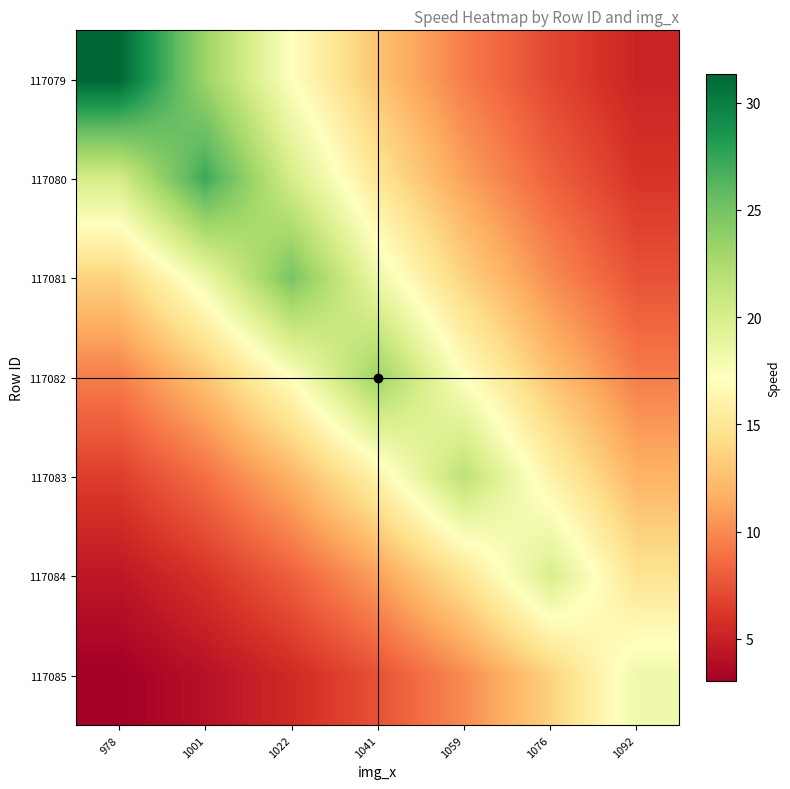

How many distinct data groups are displayed?

7